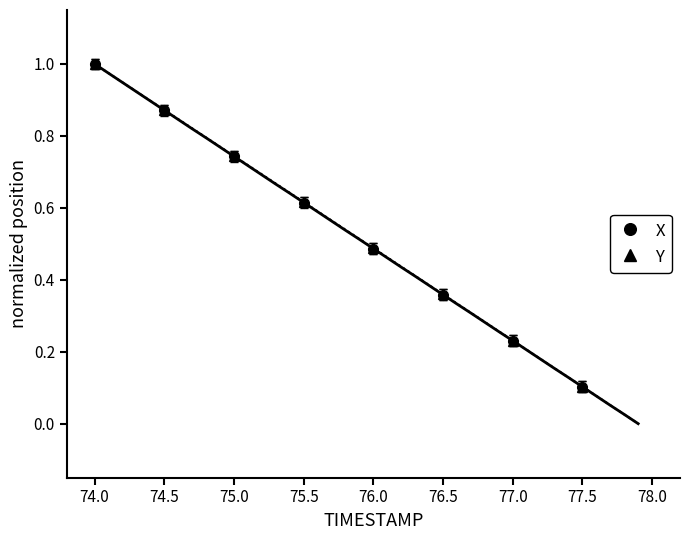

Which series has the widest spread of values?

X